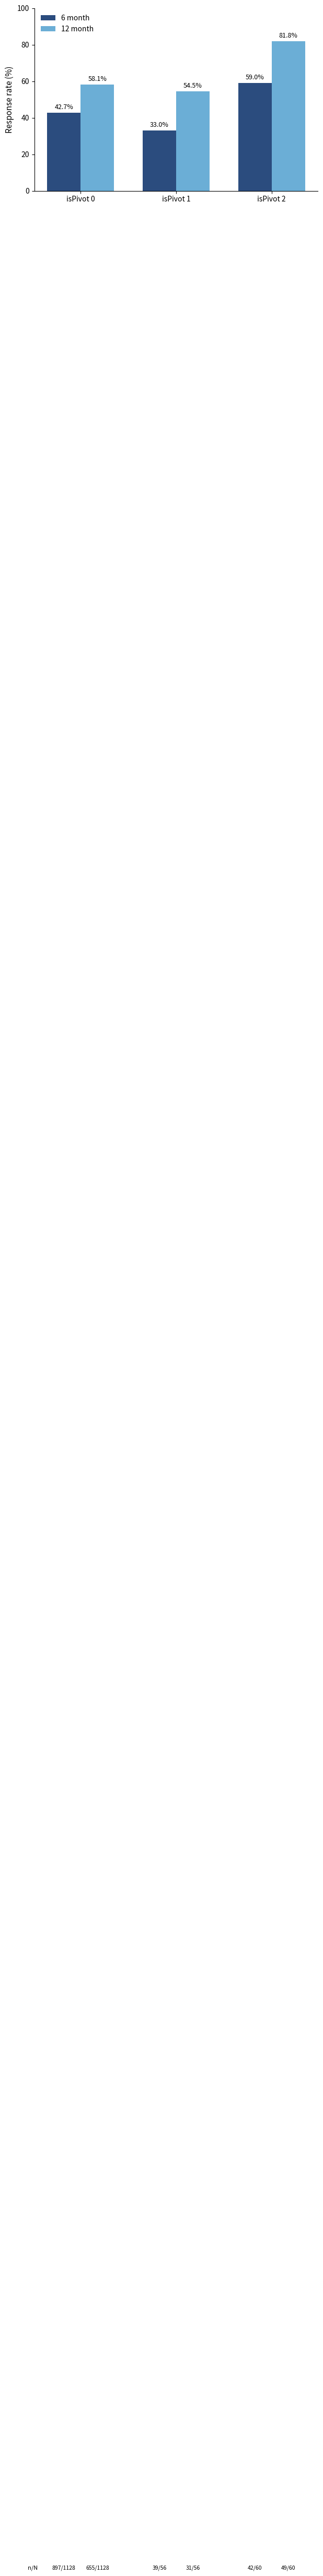

Reading left to right, extract all data points from this chart.

6 month: 42.7	33.0	59.0
12 month: 58.1	54.5	81.8